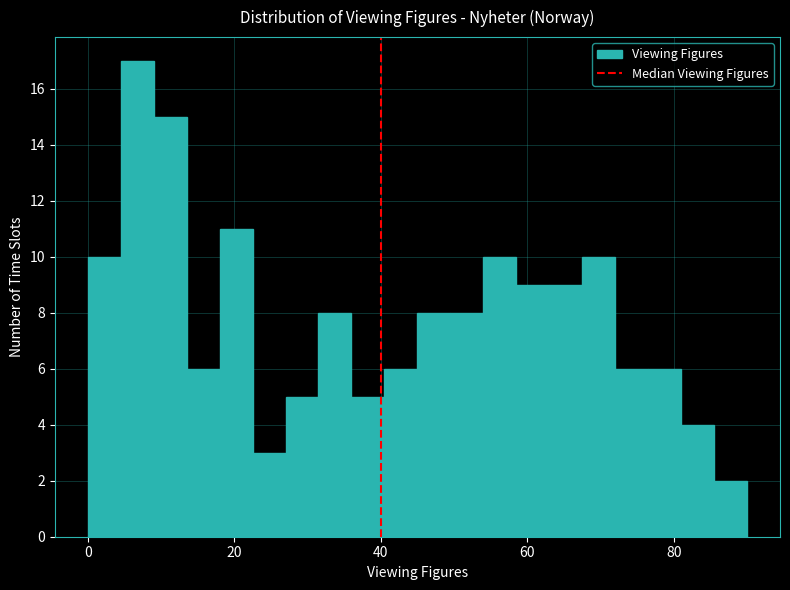

Read against the x-axis, roughly where is the centre of the tallest bar?

6